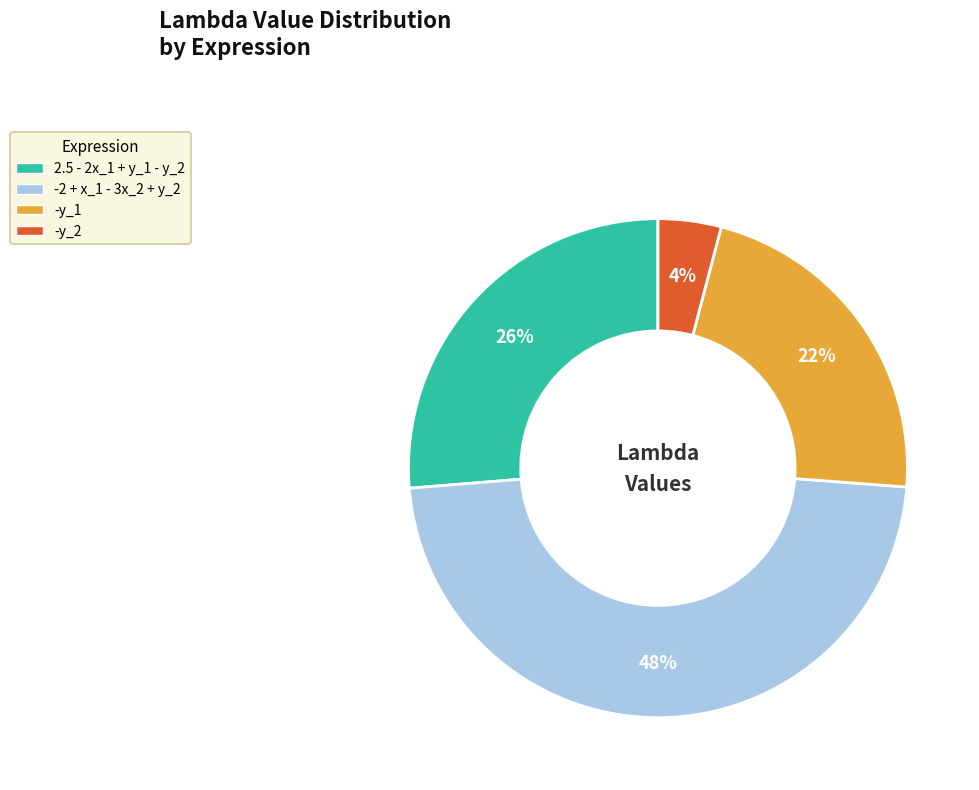

How many segments does this pie chart have?

4